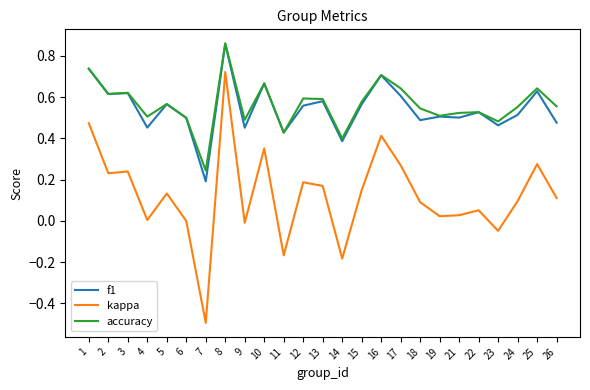

Is it true that kappa equals 0.8 at 6?

False